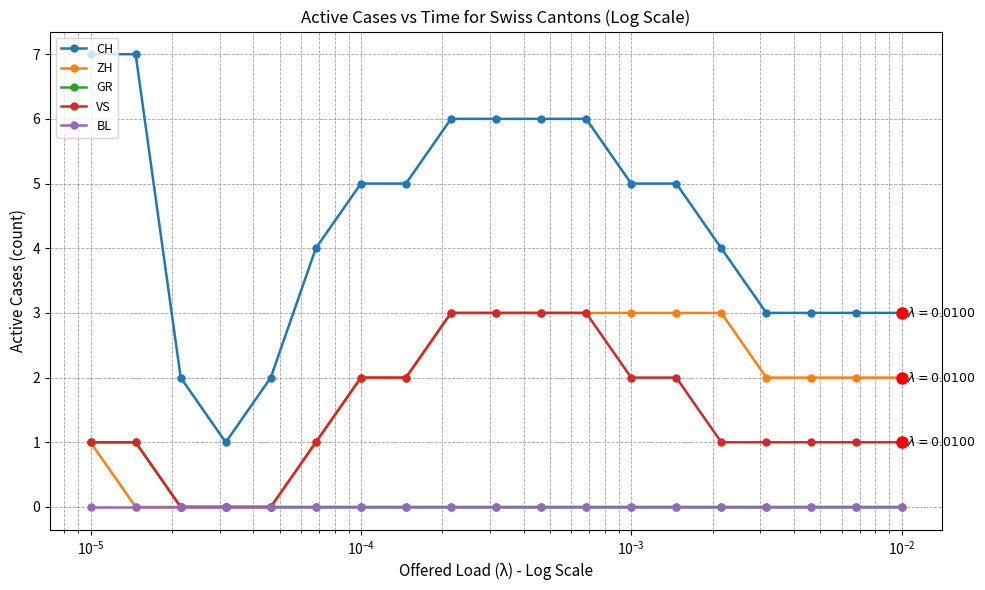

What is the value of the ZH point at the 9th from the left?

3